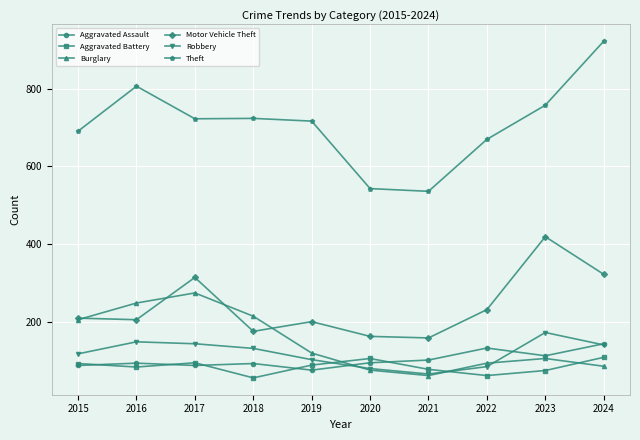

Does the chart have visible grid lines?

Yes